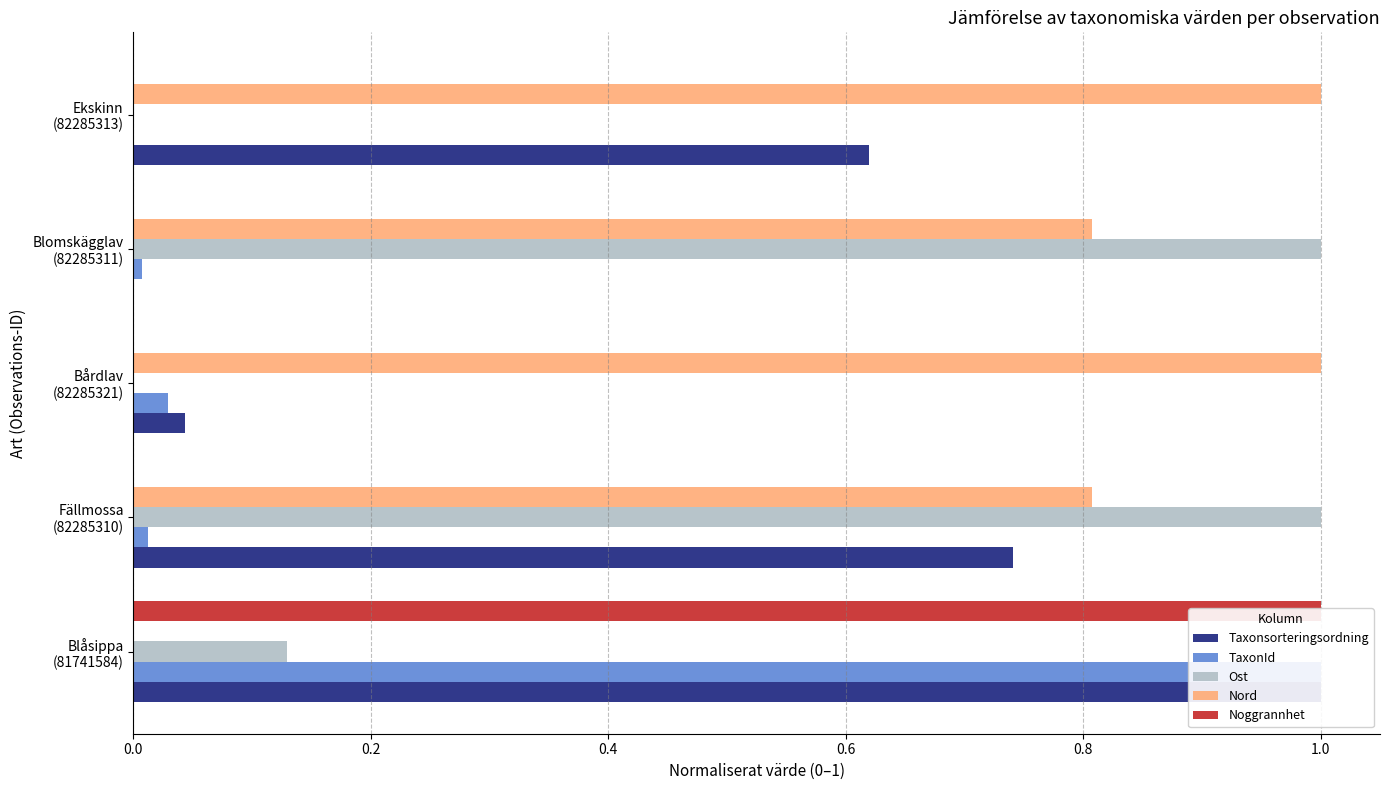

At Bårdlav (82285321), list the series in order from largest to smallest.

Nord, Taxonsorteringsordning, TaxonId, Ost, Noggrannhet